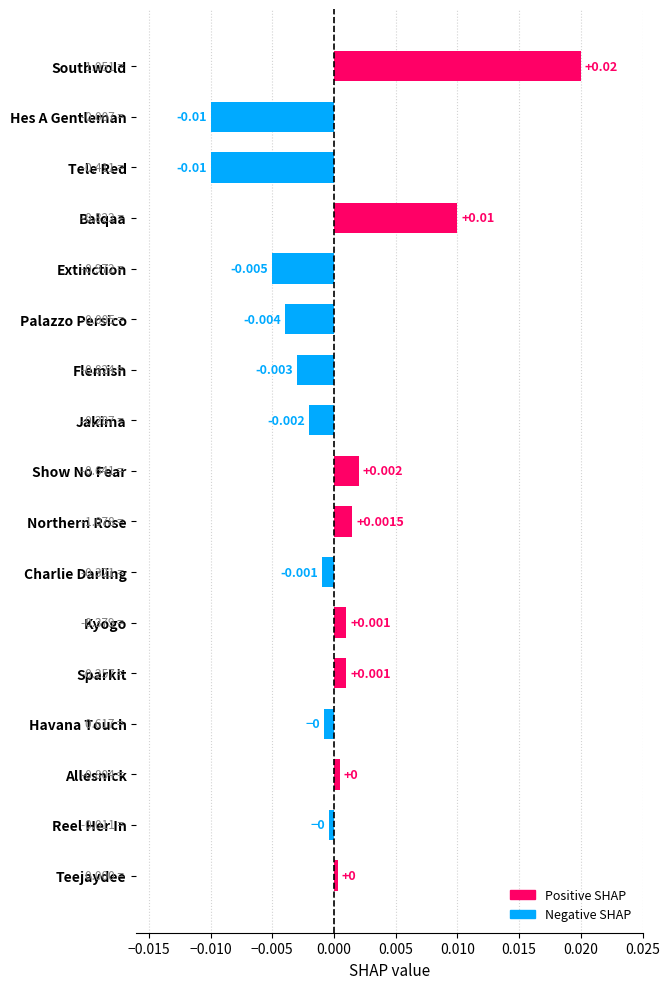

Where is the data nearest to the value 0?

Teejaydee